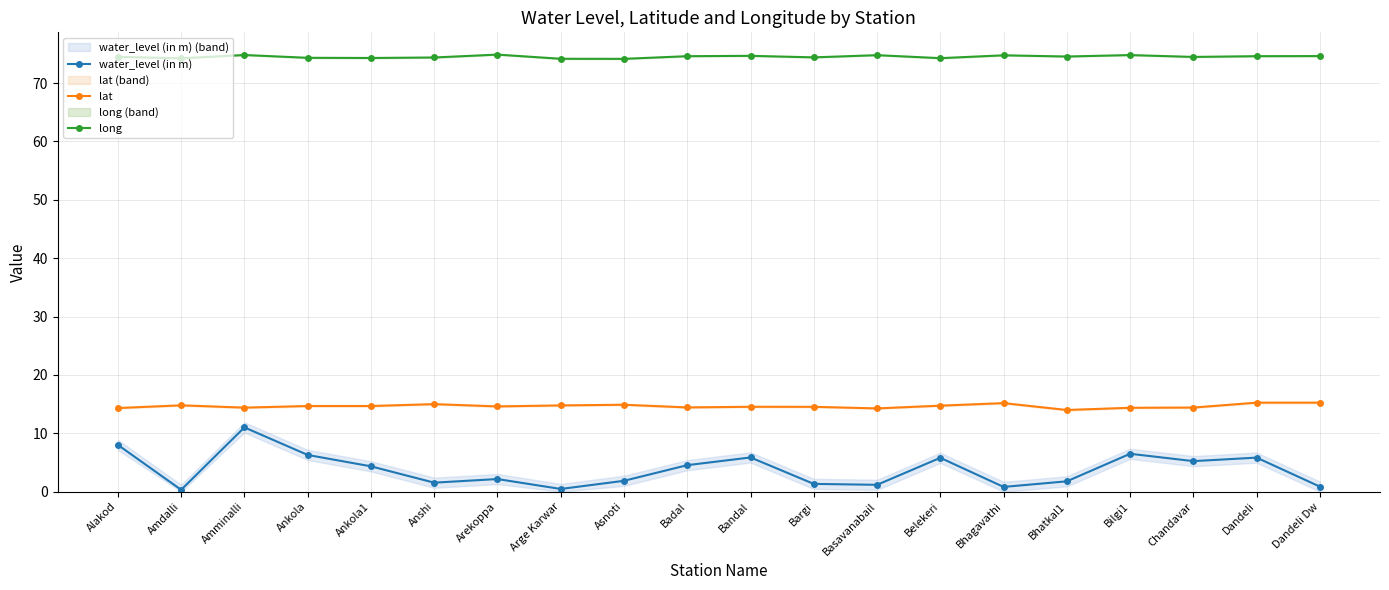

Rank the series by their maximum value, from highest to lowest.

long, lat, water_level (in m)